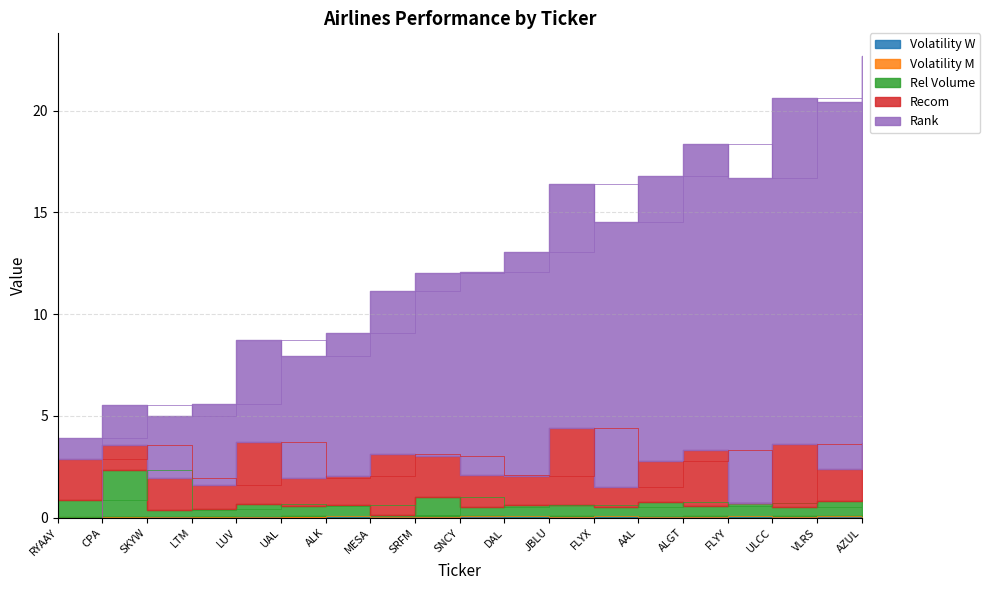

The Volatility M series shows 0.0 at LTM. True or false?

False